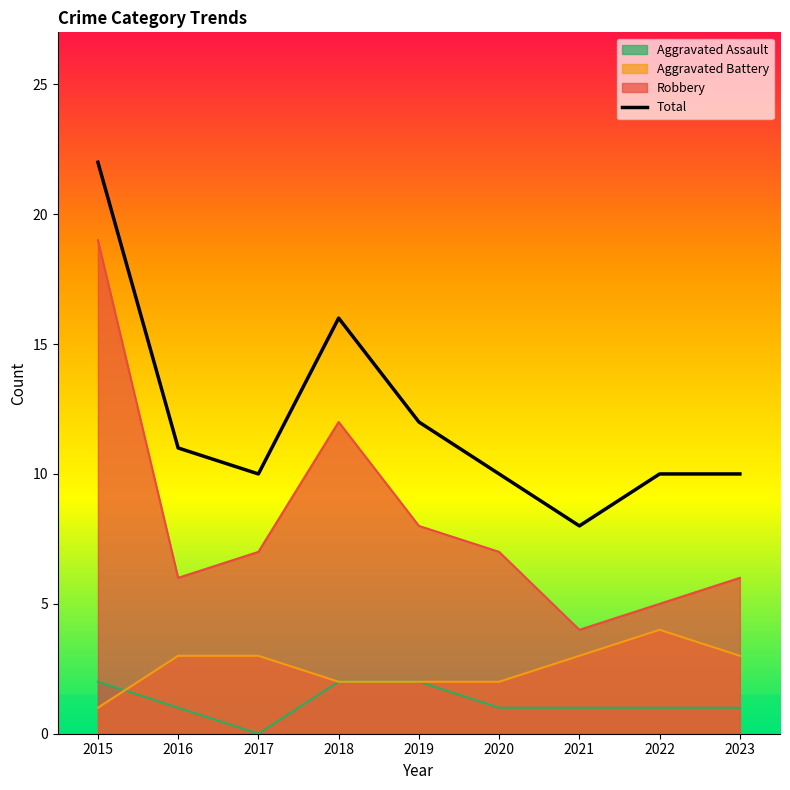

What is the smallest value displayed?

0